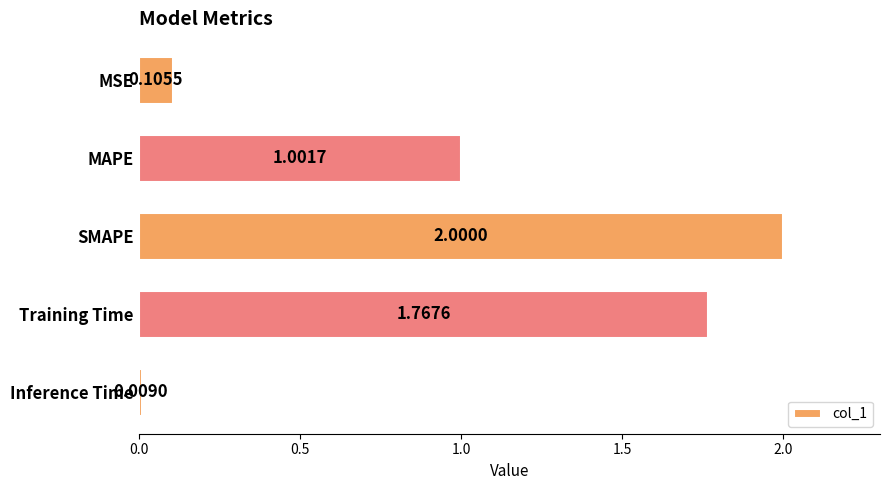

What is the sum of all values?

4.9